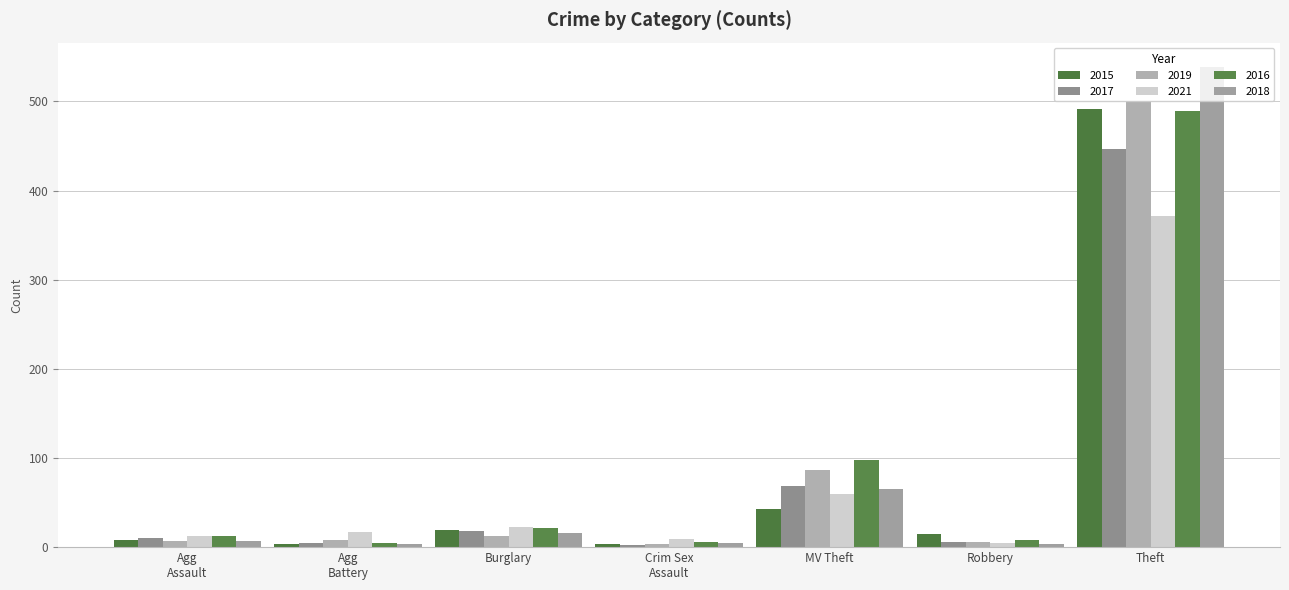

How many values in the 2017 series are below 10?

3